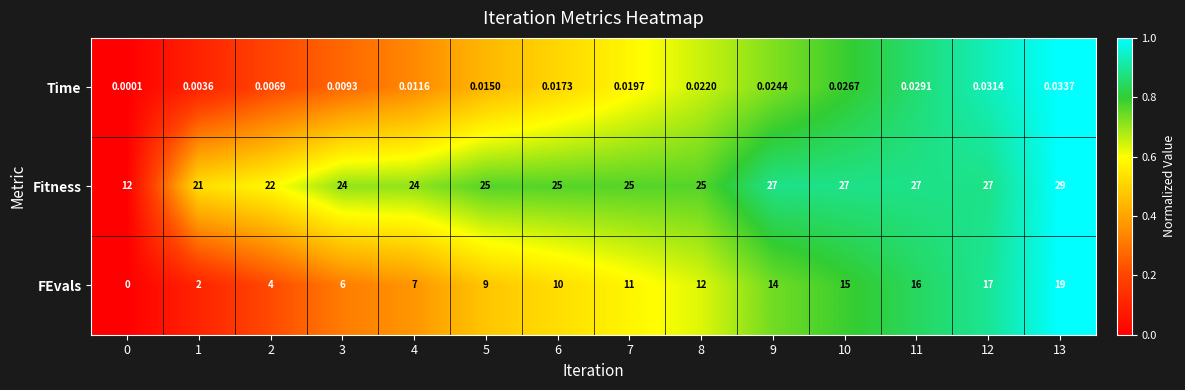

At 10, list the series in order from smallest to largest.

Time, FEvals, Fitness